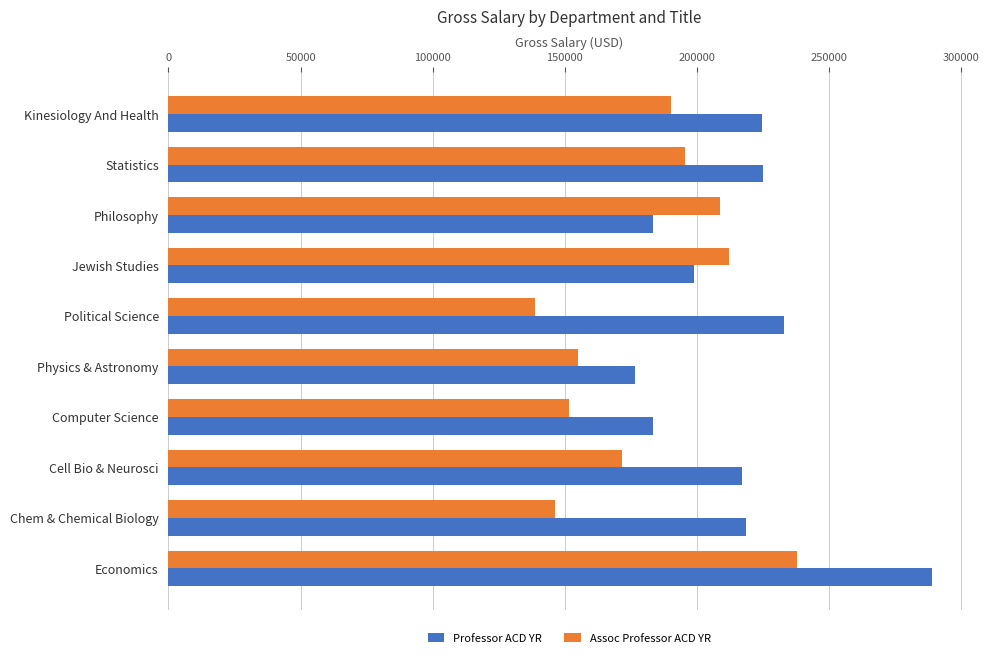

Is the value of Assoc Professor ACD YR at Philosophy greater than the value of Professor ACD YR at Physics & Astronomy?

Yes